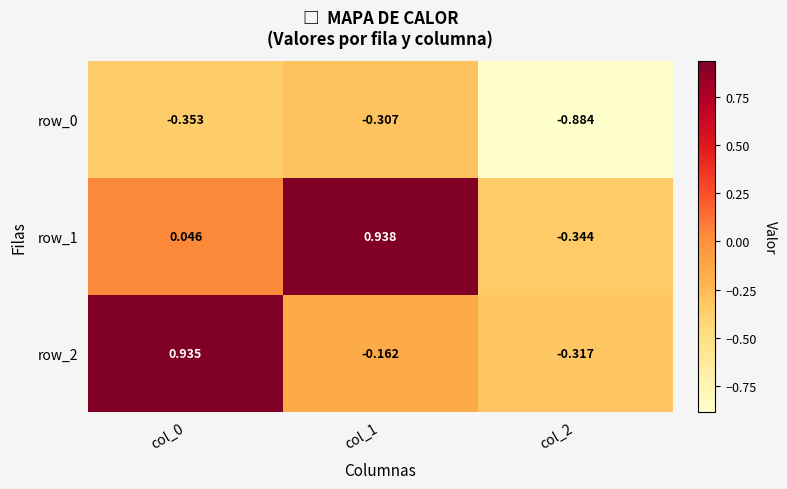

What is the greatest value displayed?

0.9